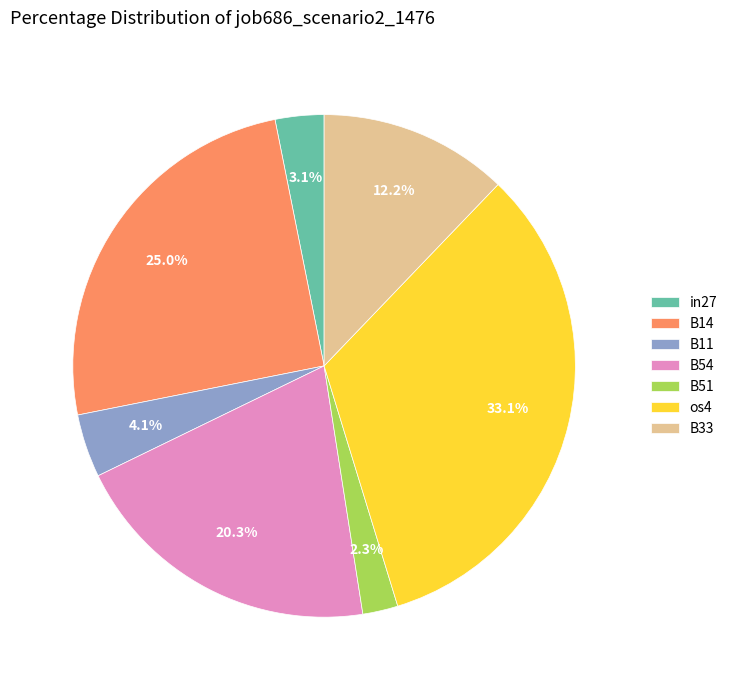

To the nearest percent, what is the combined percentage of os4 and B51?

35%